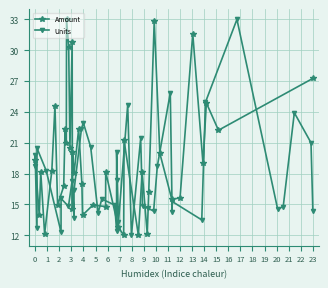

At which category does Units reach its first local valley?

2